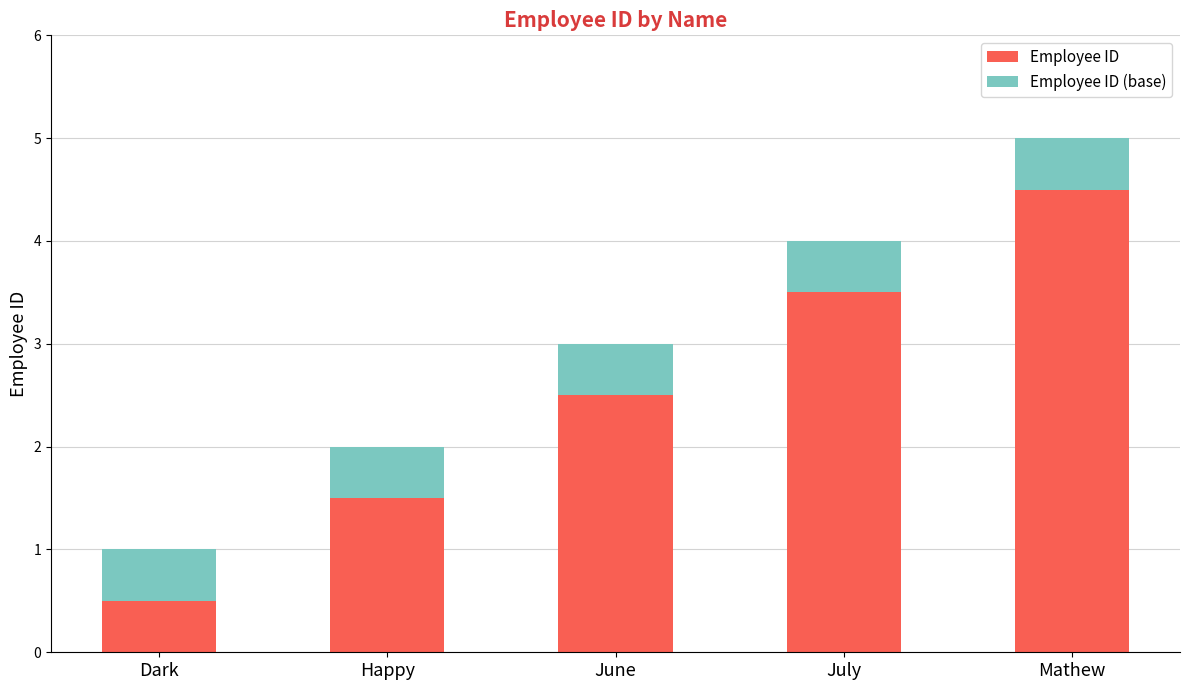

Does the chart contain stacked bars?

Yes